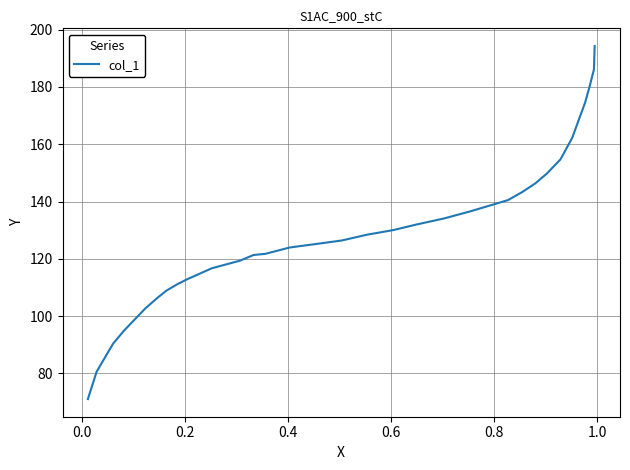

What is the smallest value displayed?

71.0